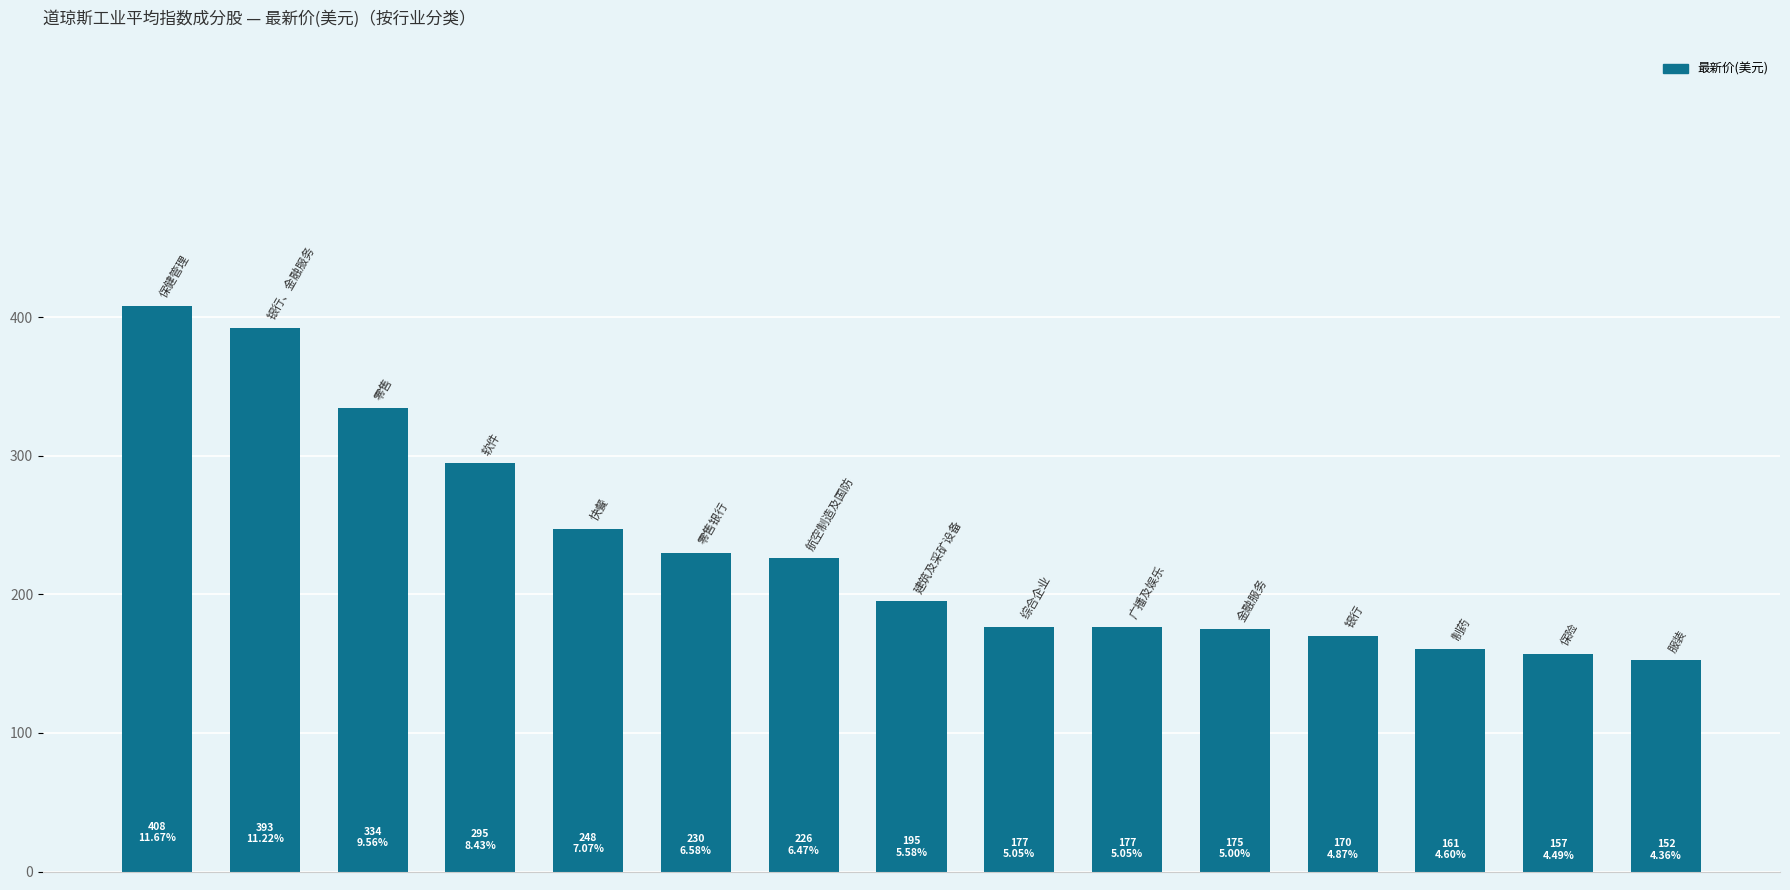

What is the value of the 7th bar from the left?

226.4